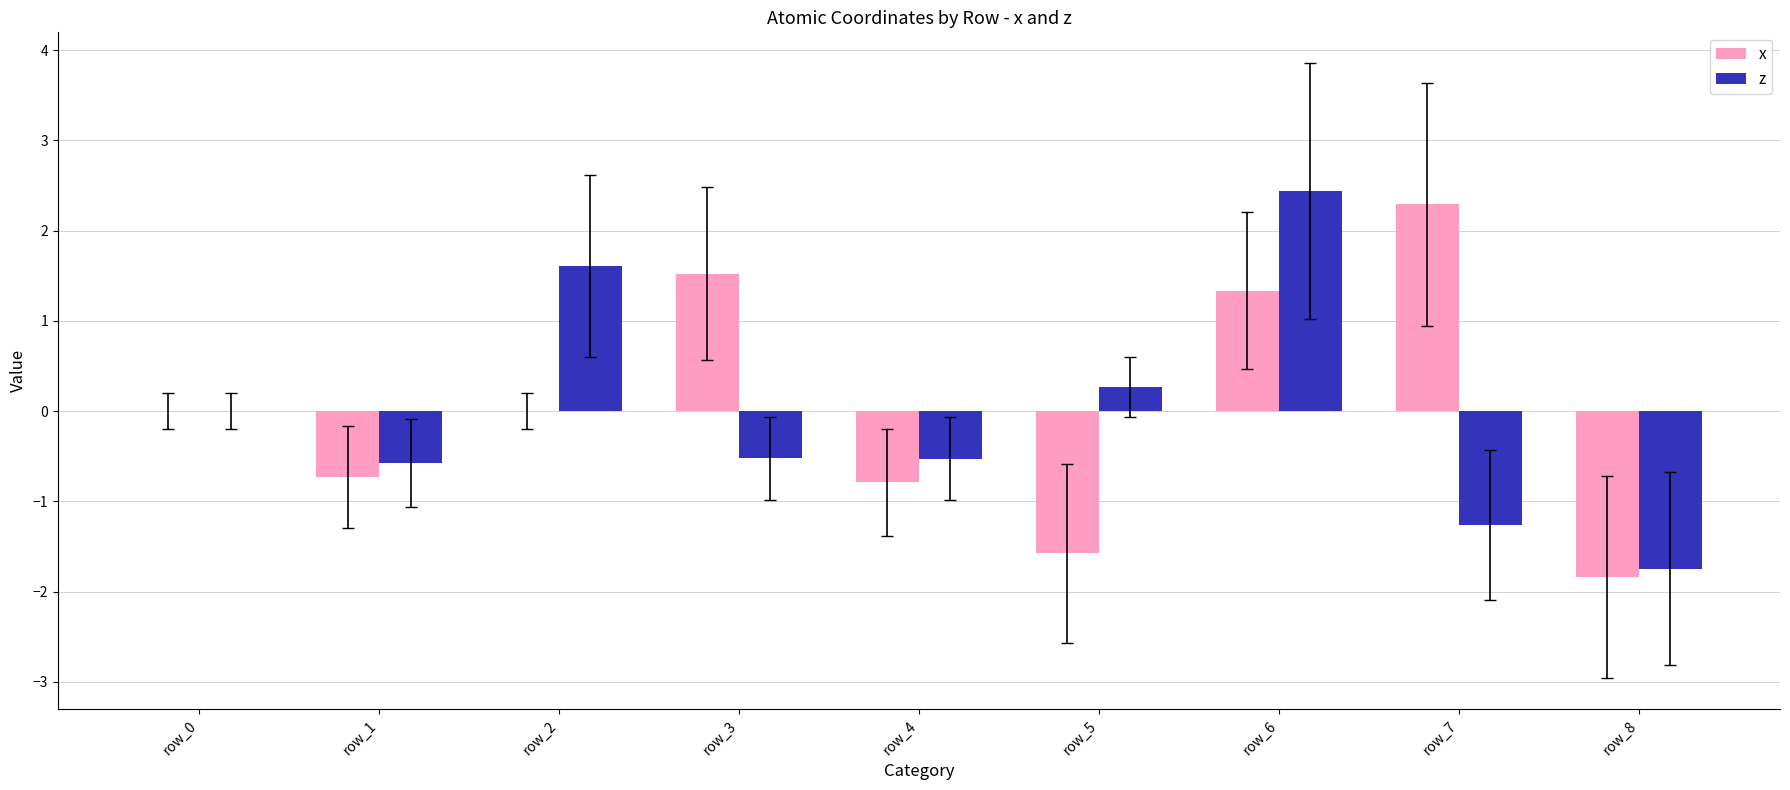

What is the highest value of the z series?

2.4